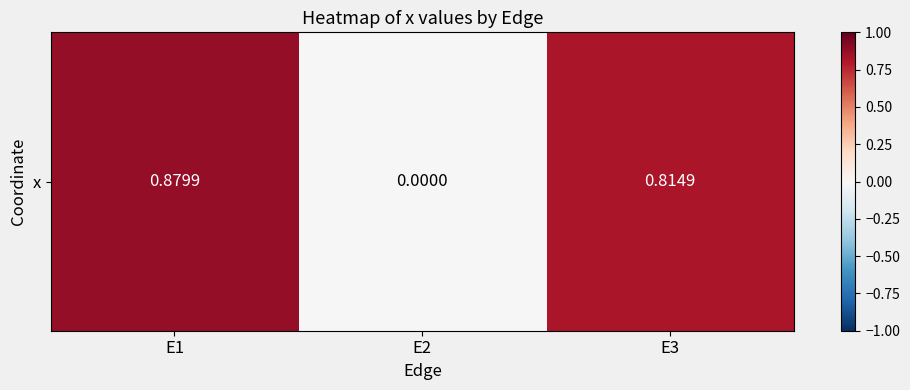

The chart shows a value of 0.9 at E1. True or false?

True